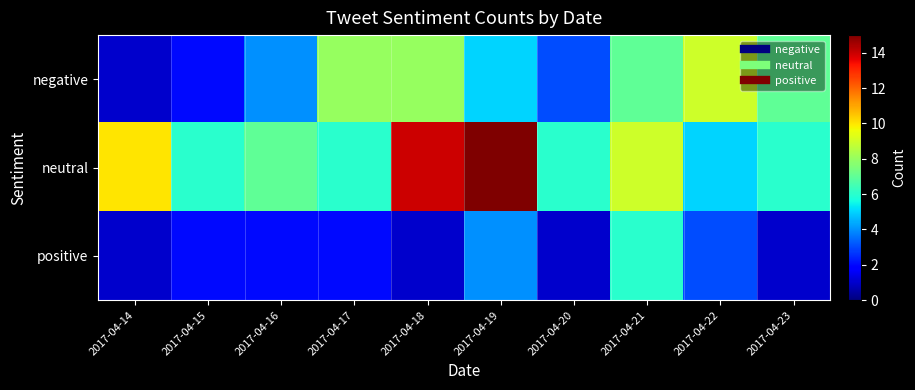

What is the spread (max minus min) of values at 2017-04-17?

6